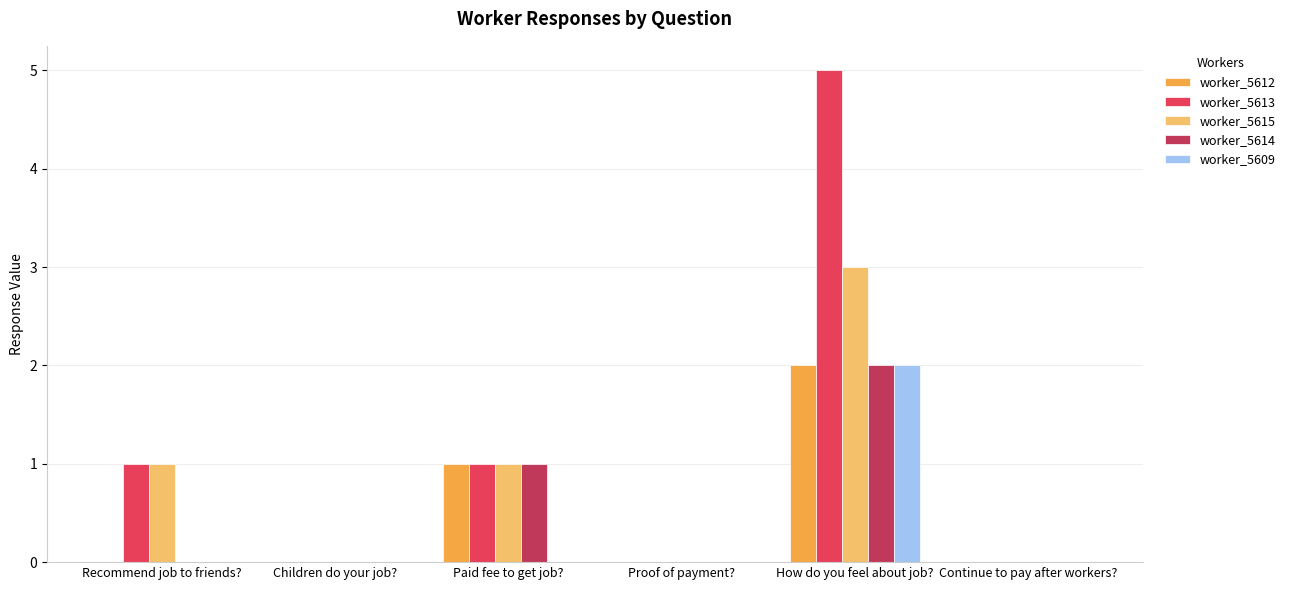

Reading left to right, list all the values displayed in this chart.

worker_5612: 0	0	1	0	2	0
worker_5613: 1	0	1	0	5	0
worker_5615: 1	0	1	0	3	0
worker_5614: 0	0	1	0	2	0
worker_5609: 0	0	0	0	2	0